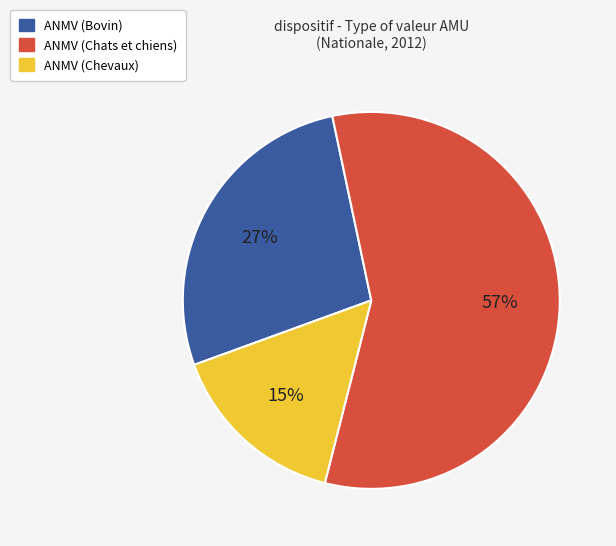

Rank the categories by value from lowest to highest.

ANMV (Chevaux), ANMV (Bovin), ANMV (Chats et chiens)